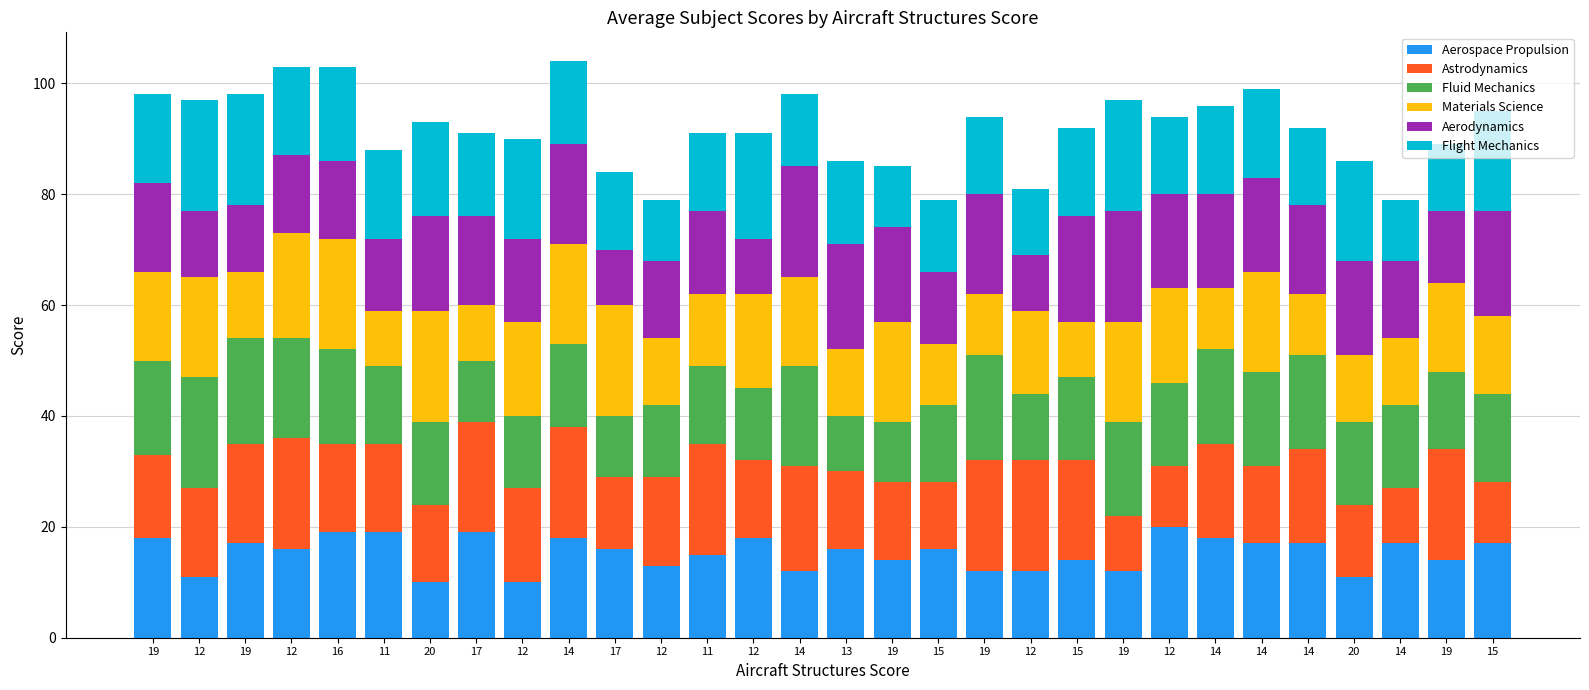

Which series has the largest range (max minus min)?

Aerospace Propulsion